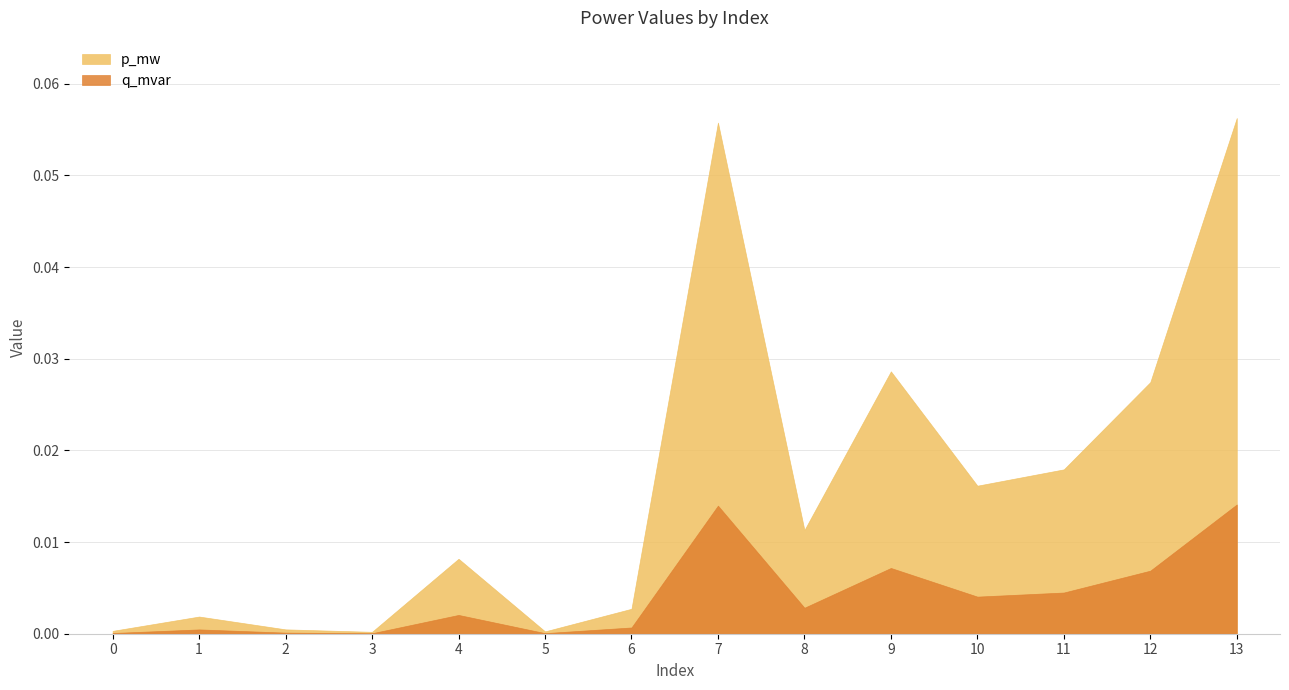

Is the value of p_mw at 12 greater than the value of q_mvar at 10?

Yes